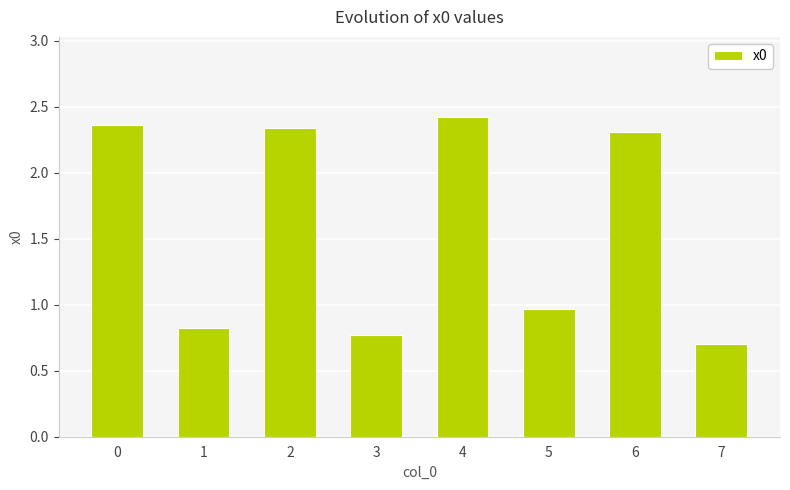

List the labels in order of value, largest first.

4, 0, 2, 6, 5, 1, 3, 7